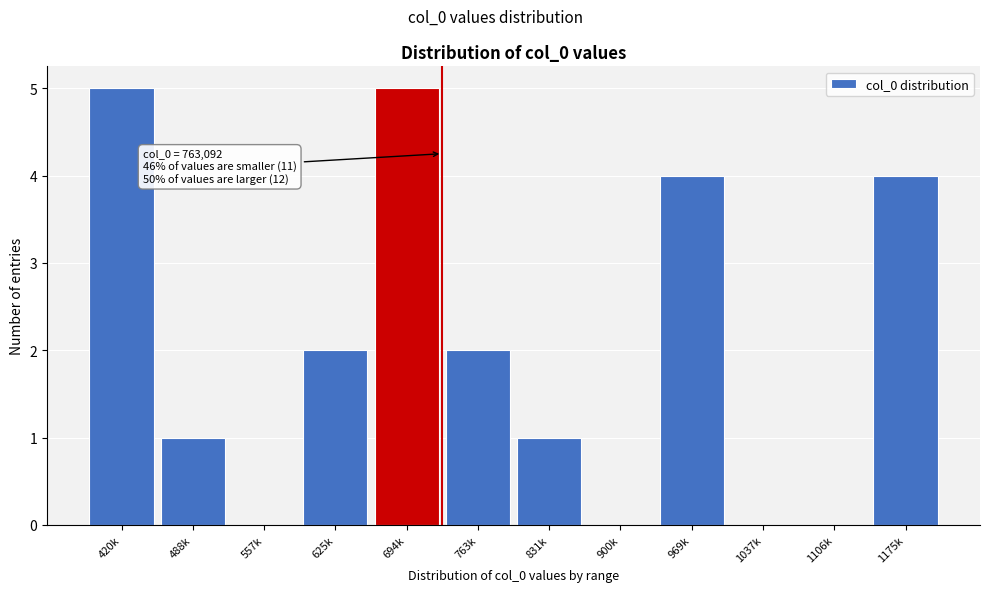

Reading left to right, list all the values displayed in this chart.

420k=5	488k=1	557k=0	625k=2	694k=5	763k=2	831k=1	900k=0	969k=4	1037k=0	1106k=0	1175k=4